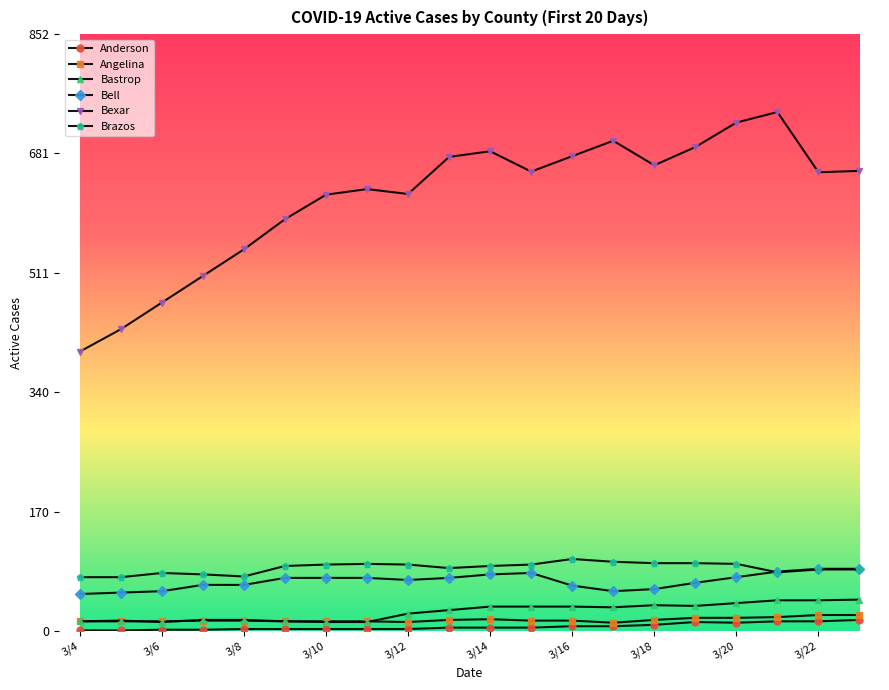

What is the difference between the maximum and minimum values in the Bastrop series?

32